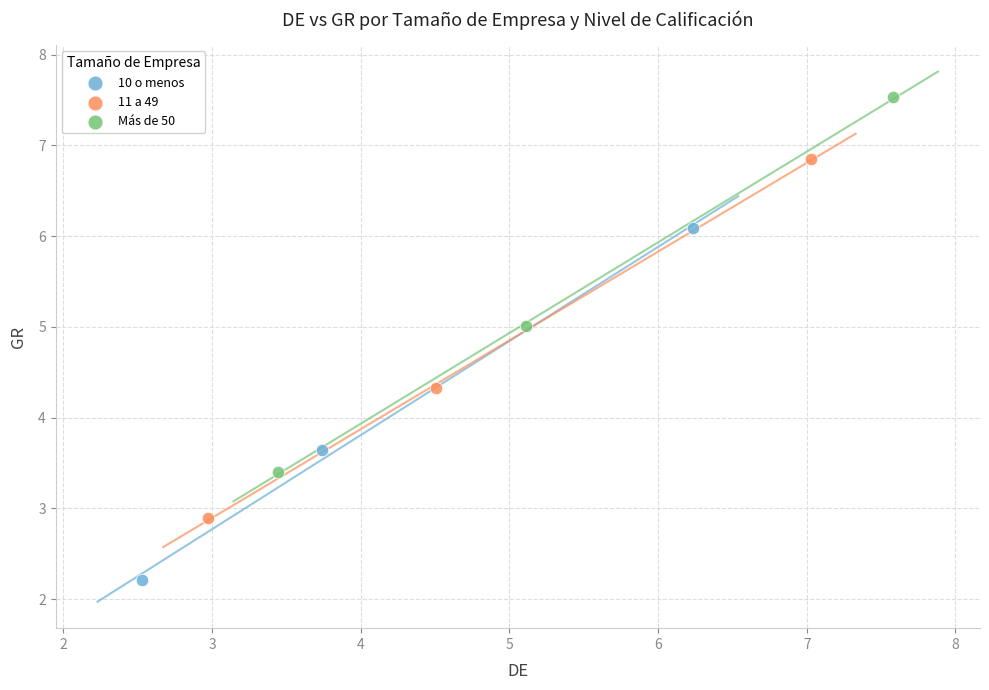

Which series contains the lowest Y value?

10 o menos